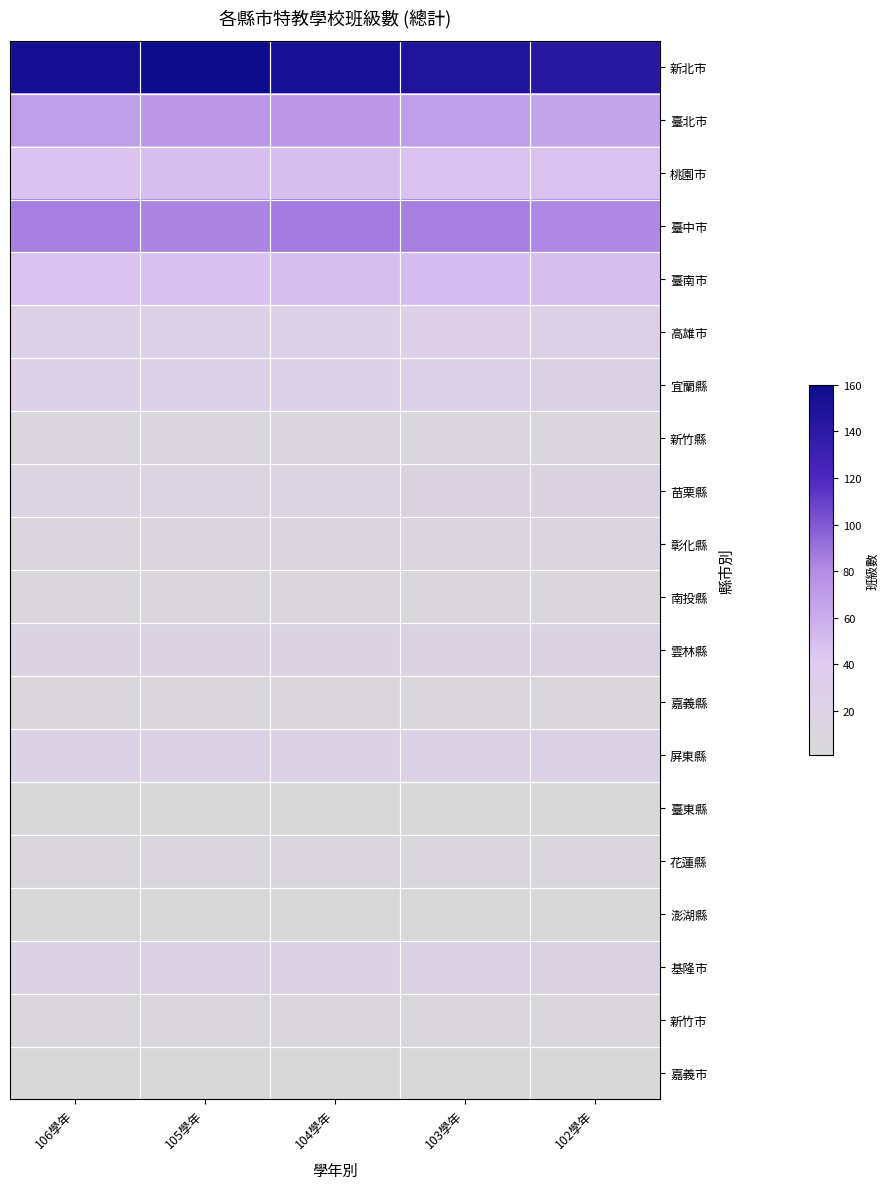

Which label corresponds to the largest value in the chart?

105學年